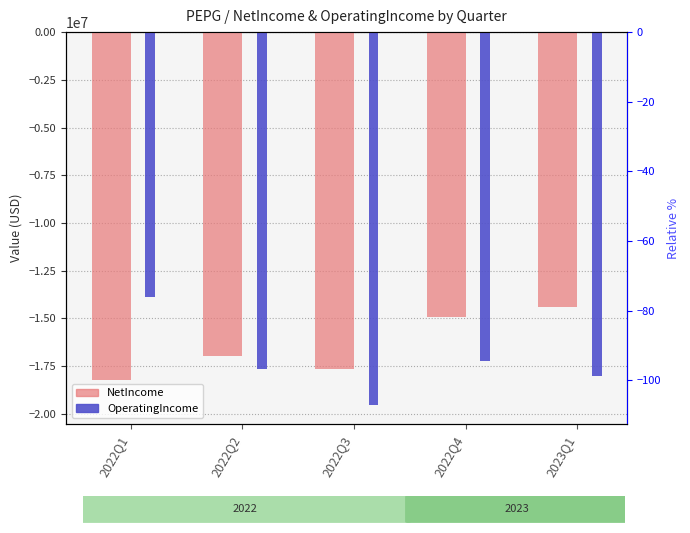

List the series in order of their overall mean, lowest first.

OperatingIncome, NetIncome